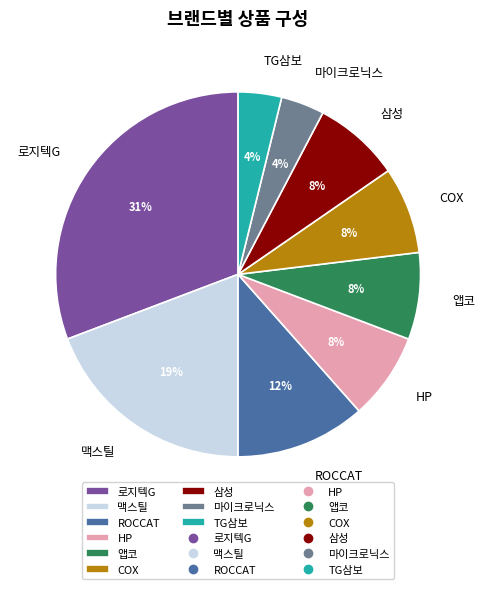

Which slice is the largest?

로지텍G